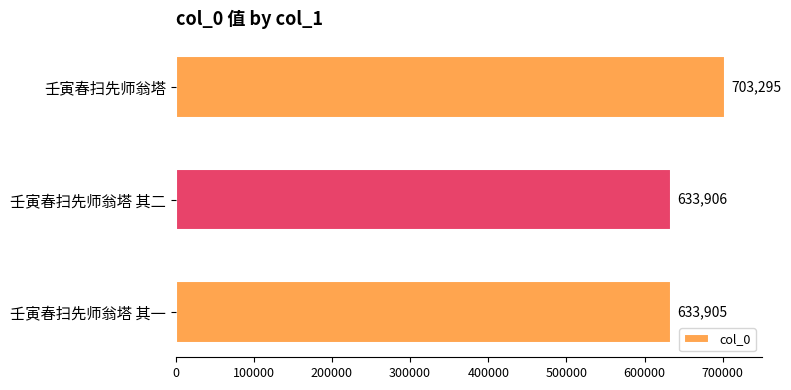

Reading bottom to top, what are all the values shown in this chart?

633905	633906	703295